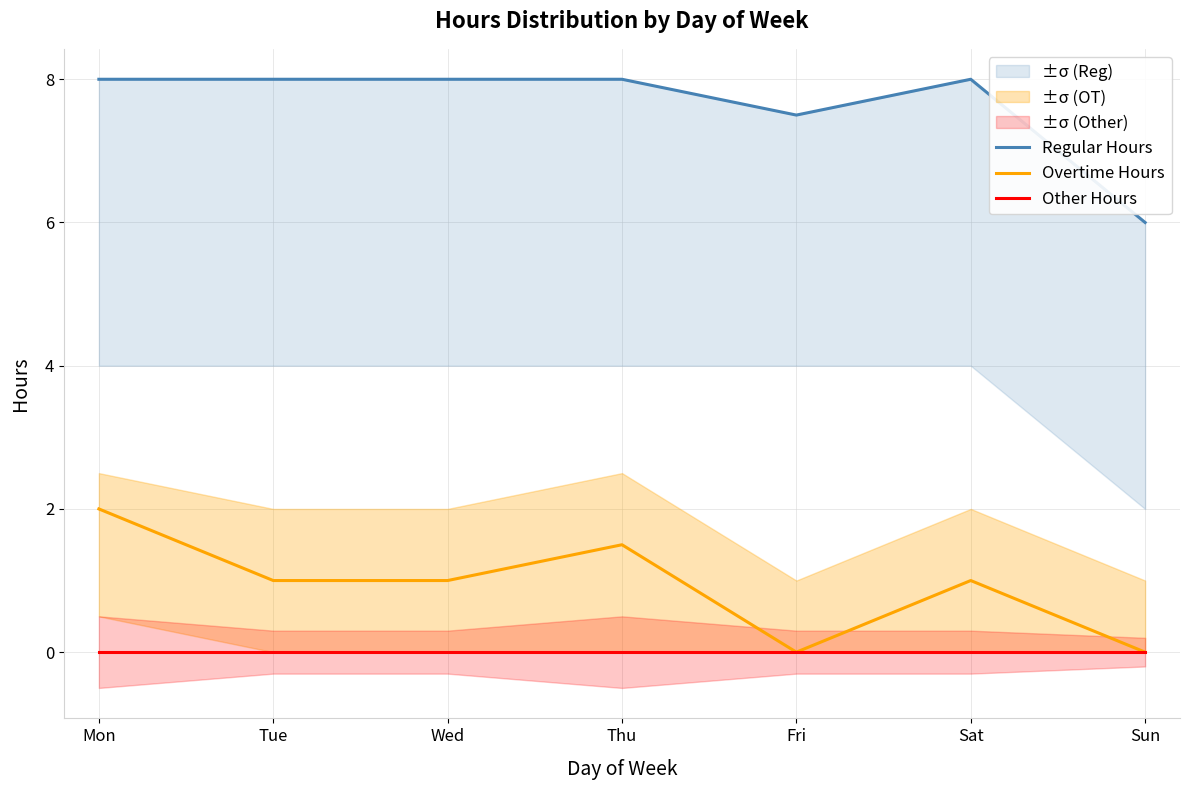

Does the chart have visible grid lines?

Yes